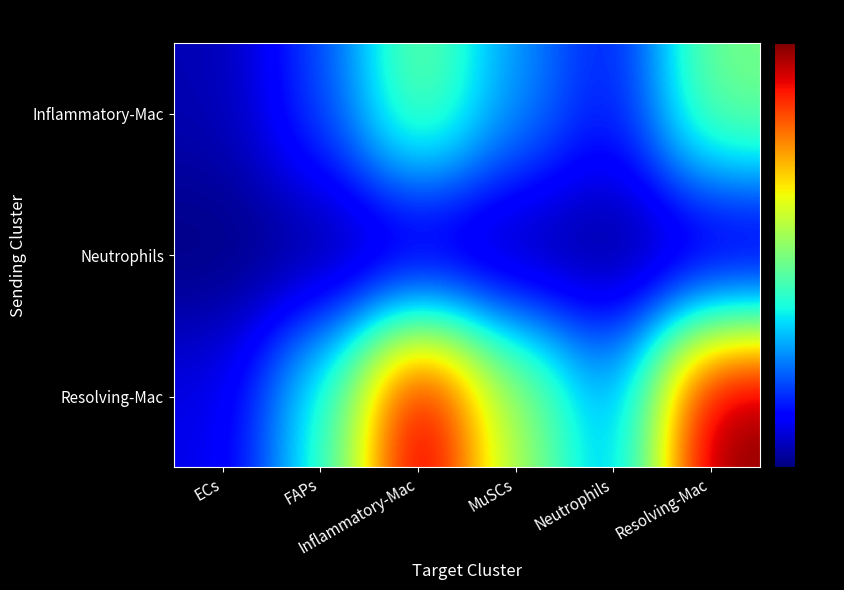

Between Inflammatory-Mac and Neutrophils, which series saw the biggest shift?

Resolving-Mac